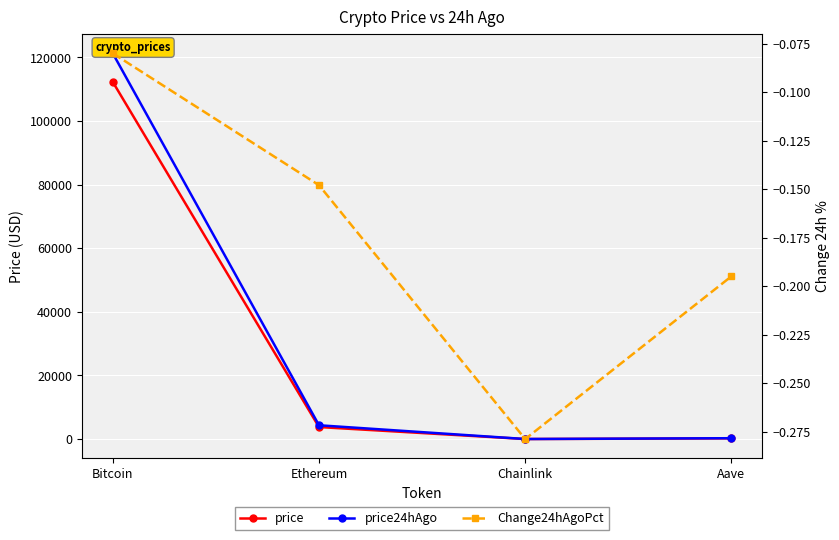

Rank the series by their maximum value, from lowest to highest.

Change24hAgoPct, price, price24hAgo